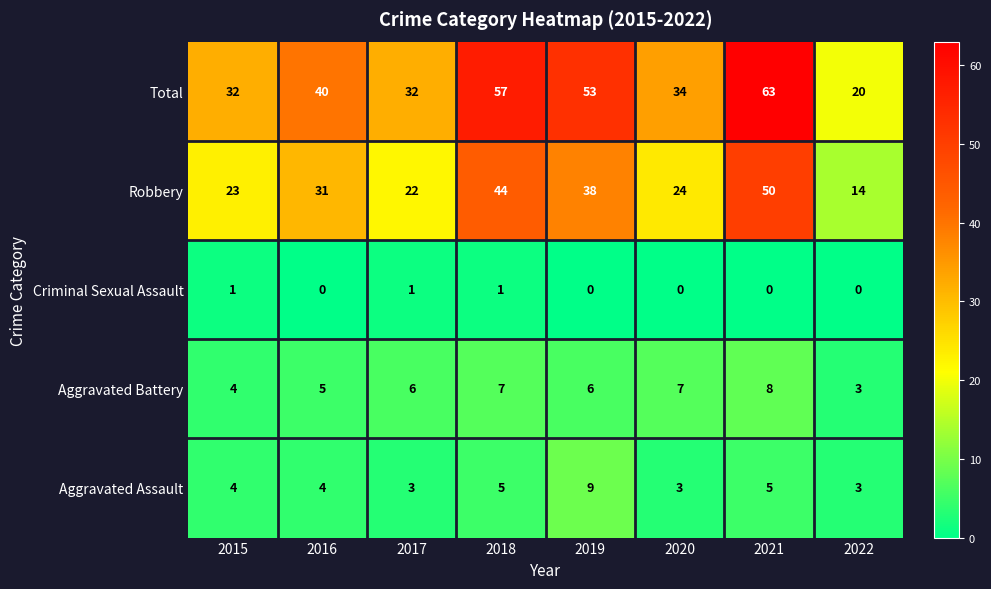

Which series has the largest range (max minus min)?

Total